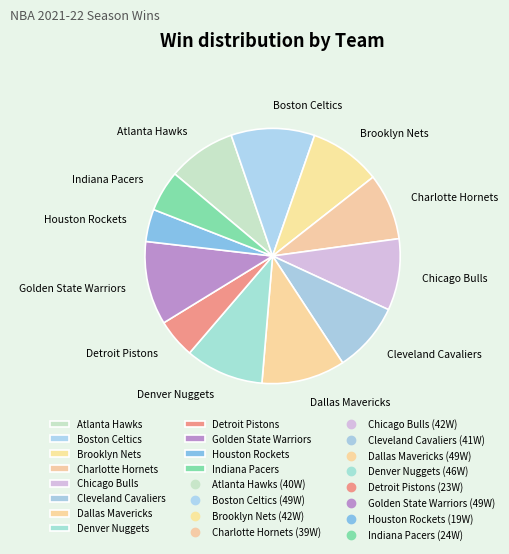

Is it true that Dallas Mavericks is 11% of the pie?

True